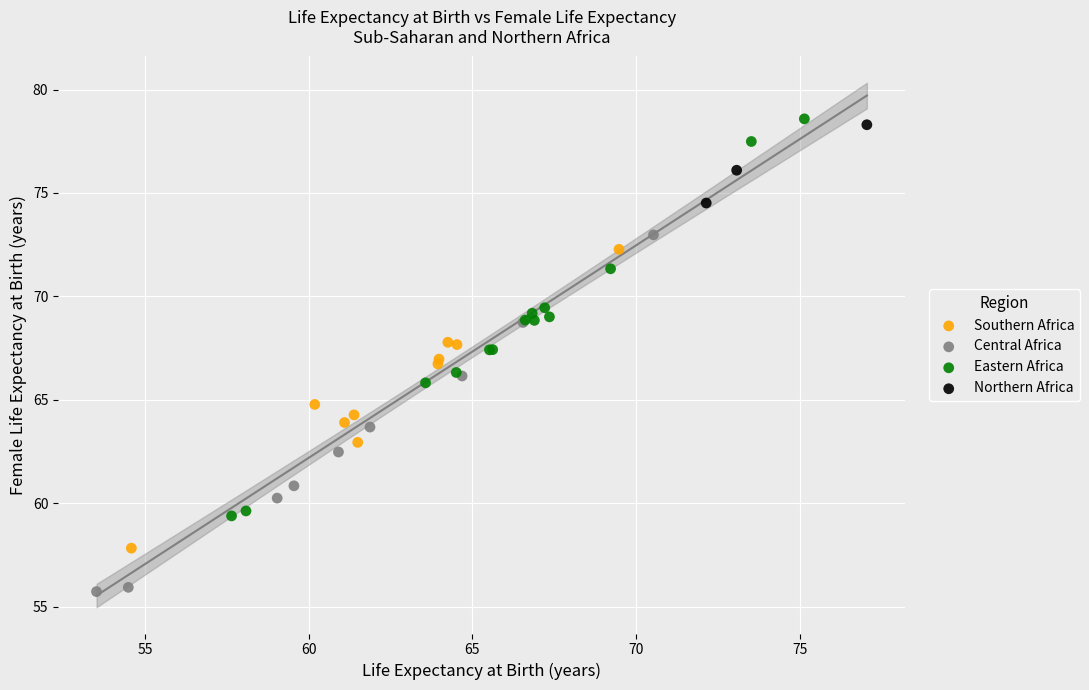

Which series reaches the minimum Y coordinate?

Central Africa